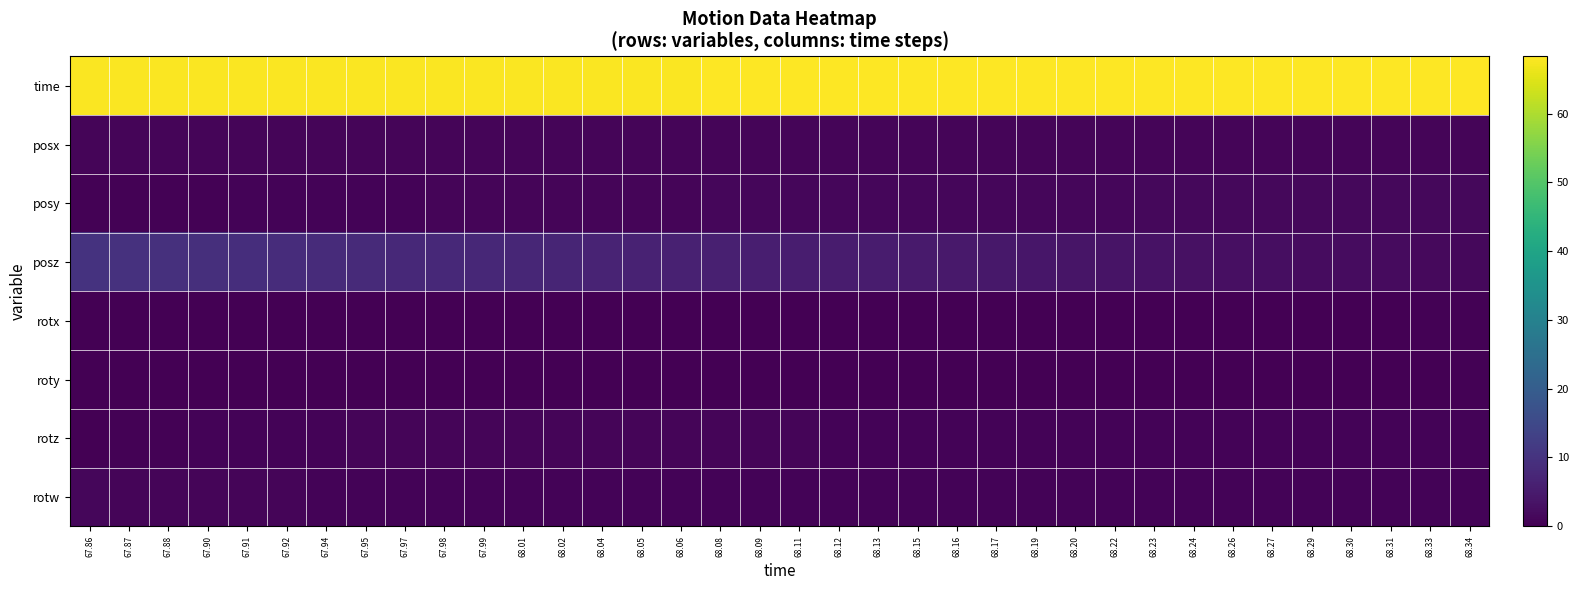

At which category is the sum across all series the highest?

67.86